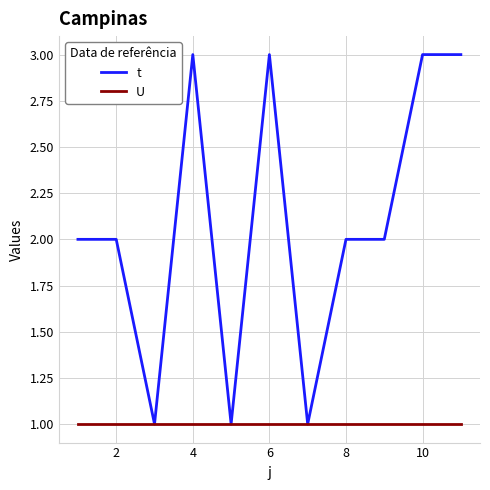

Which series has the widest spread of values?

t